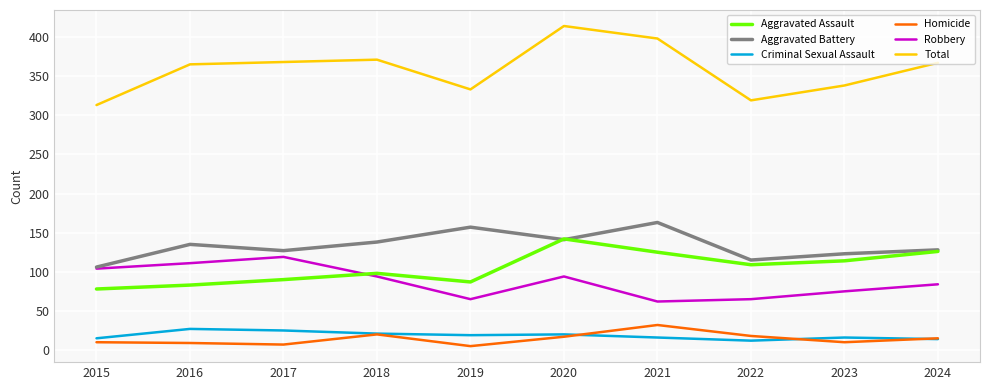

Is the value of Criminal Sexual Assault at 2018 greater than the value of Aggravated Assault at 2020?

No